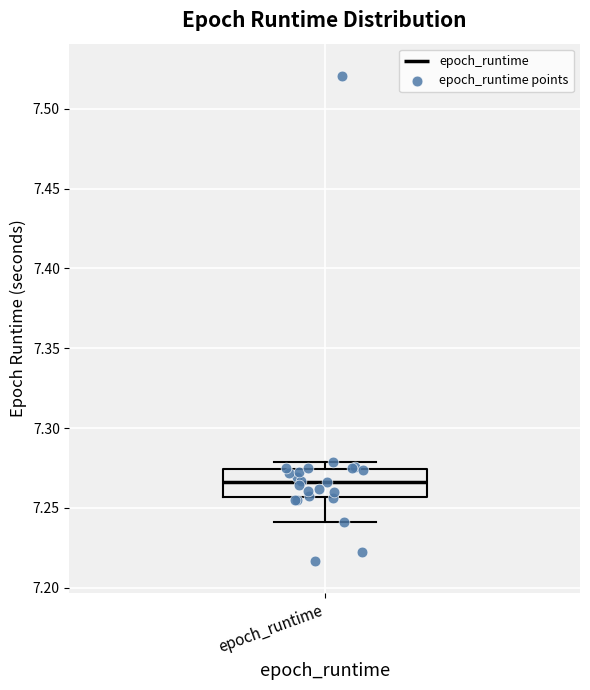

Where does the median line of the box for epoch_runtime sit on the y-axis? The values are not printed on the chart, so give them approximately, as read against the axis.

7.265